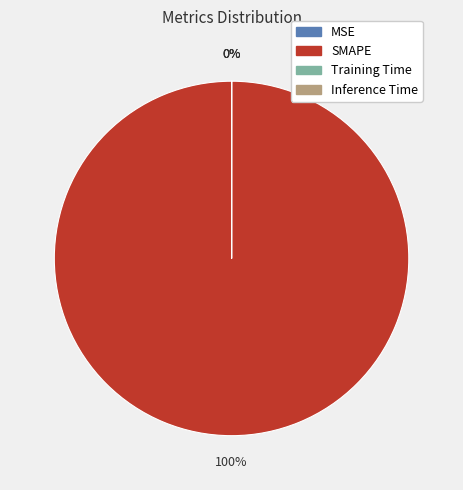

To the nearest percent, what is the average slice percentage?

25%